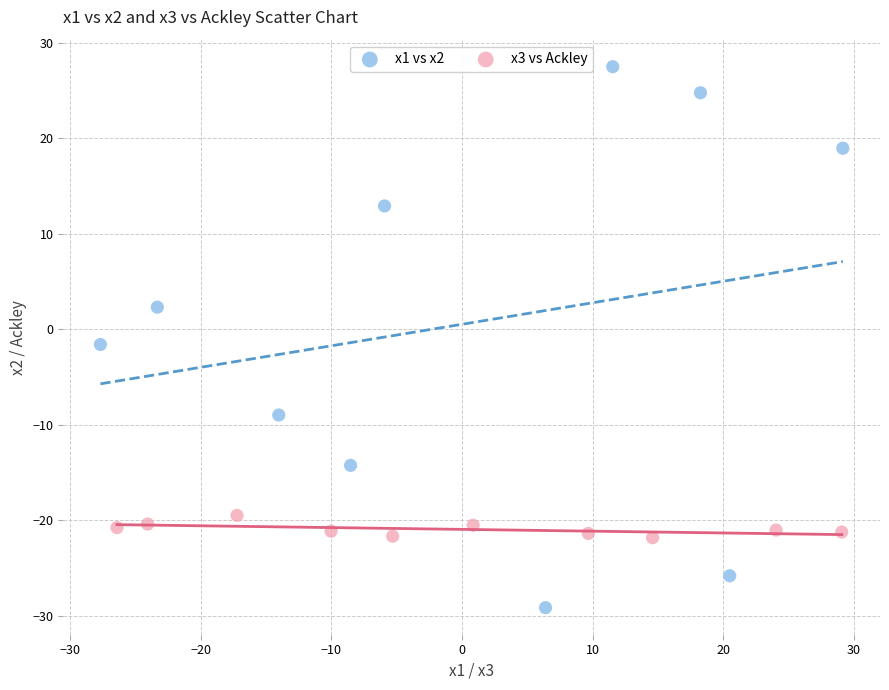

Which series contains the lowest Y value?

x1 vs x2